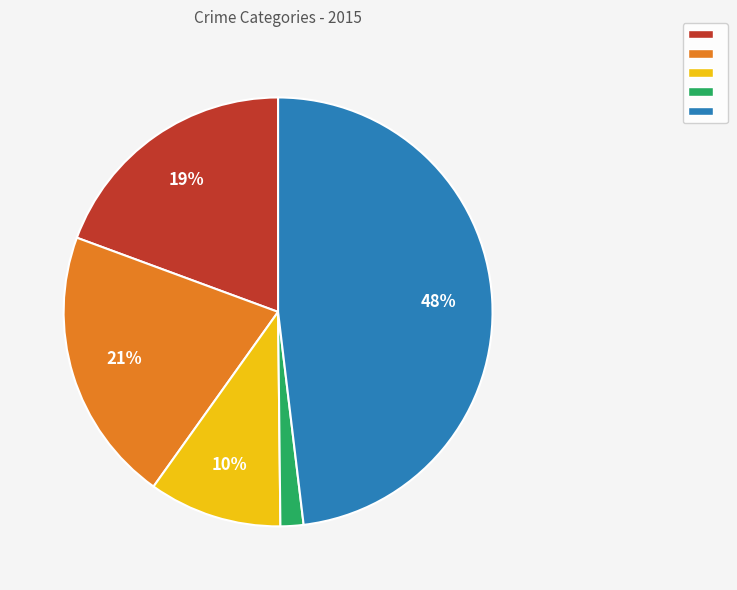

Does any single category account for the majority?

No